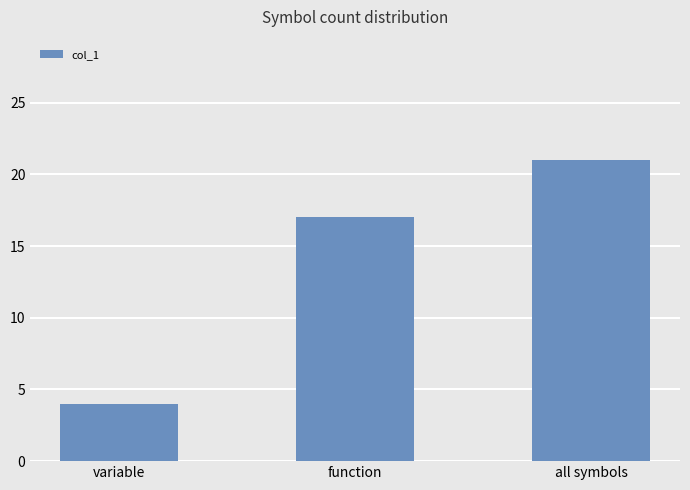

How many data points are less than 17?

1